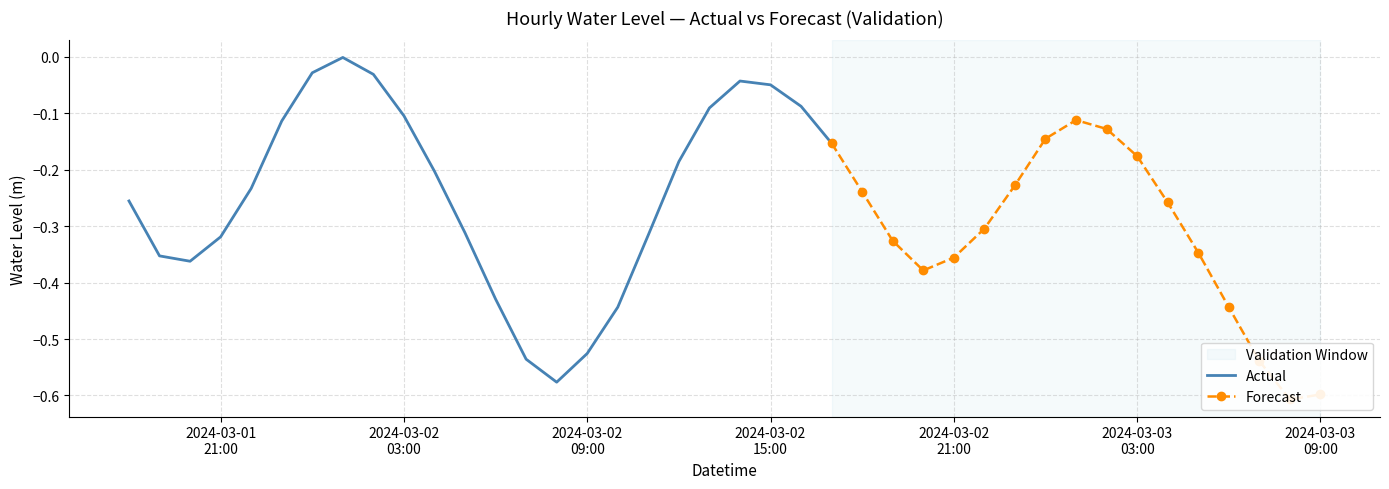

List the labels in order of value, smallest first.

2024-03-03 08:00:00, 2024-03-03 09:00:00, 2024-03-02 08:00:00, 2024-03-03 07:00:00, 2024-03-02 07:00:00, 2024-03-02 09:00:00, 2024-03-03 06:00:00, 2024-03-02 10:00:00, 2024-03-02 06:00:00, 2024-03-02 20:00:00, 2024-03-01 20:00:00, 2024-03-02 21:00:00, 2024-03-01 19:00:00, 2024-03-03 05:00:00, 2024-03-02 19:00:00, 2024-03-01 21:00:00, 2024-03-02 11:00:00, 2024-03-02 05:00:00, 2024-03-02 22:00:00, 2024-03-03 04:00:00, 2024-03-01 18:00:00, 2024-03-02 18:00:00, 2024-03-01 22:00:00, 2024-03-02 23:00:00, 2024-03-02 04:00:00, 2024-03-02 12:00:00, 2024-03-03 03:00:00, 2024-03-02 17:00:00, 2024-03-03 00:00:00, 2024-03-03 02:00:00, 2024-03-01 23:00:00, 2024-03-03 01:00:00, 2024-03-02 03:00:00, 2024-03-02 13:00:00, 2024-03-02 16:00:00, 2024-03-02 15:00:00, 2024-03-02 14:00:00, 2024-03-02 02:00:00, 2024-03-02 00:00:00, 2024-03-02 01:00:00